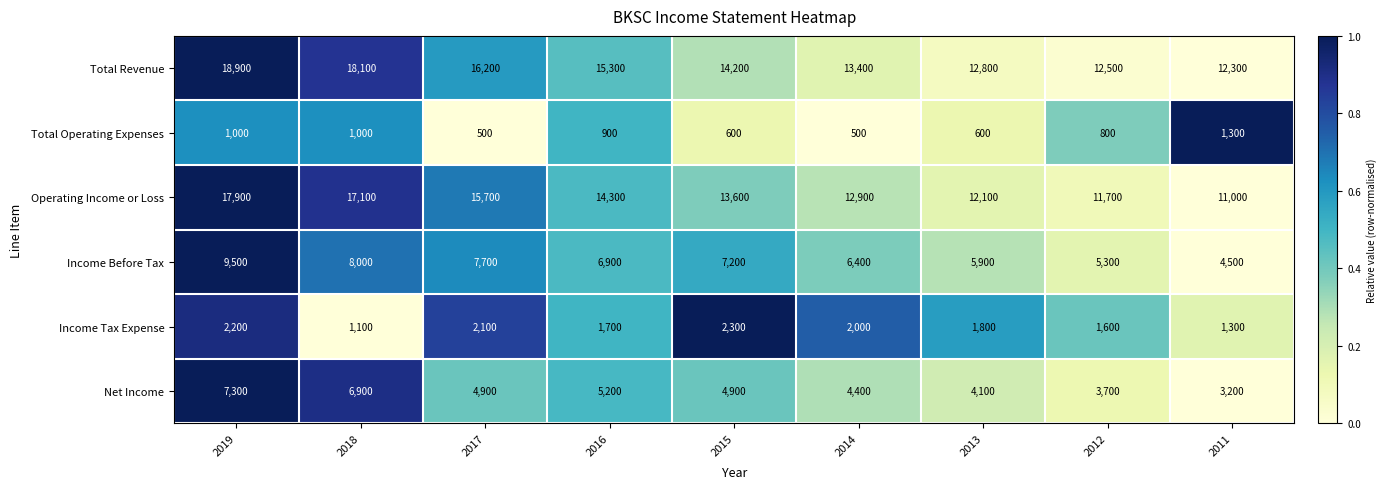

Is the value of Total Operating Expenses at 2014 greater than the value of Operating Income or Loss at 2014?

No